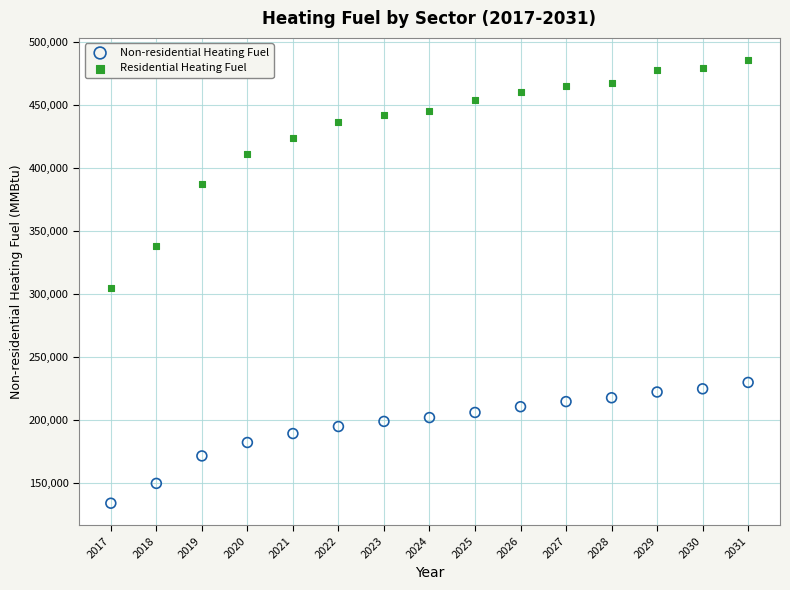

In the Residential Heating Fuel series, what Y value is closest to 395514?

387440.1